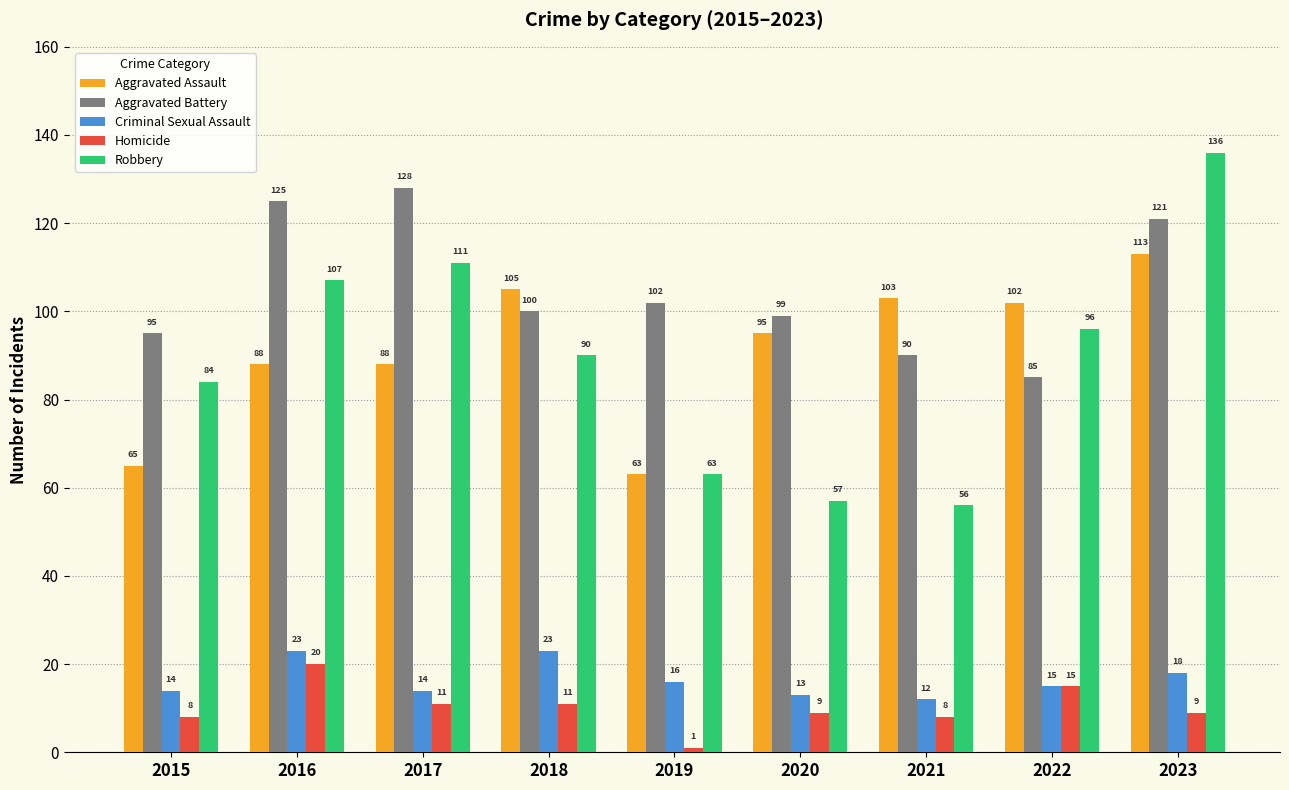

At which category is the sum across all series the highest?

2023